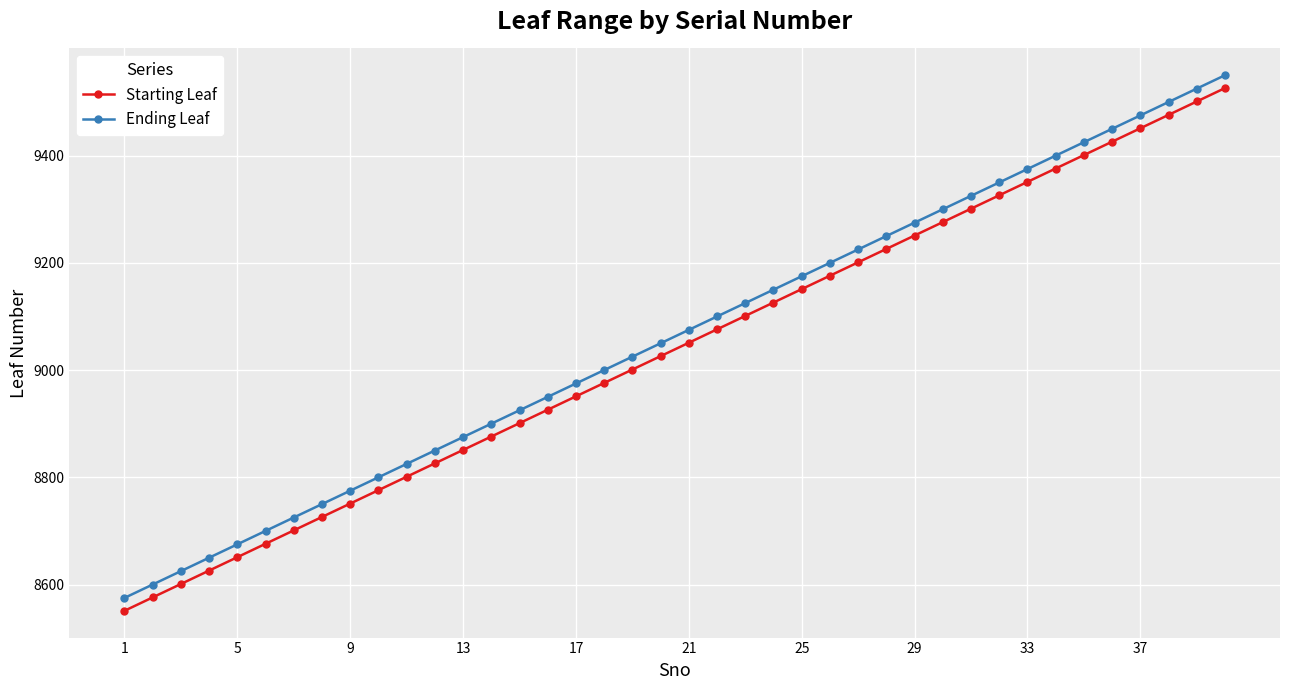

True or false: Ending Leaf has more than 0 interior local peaks.

False